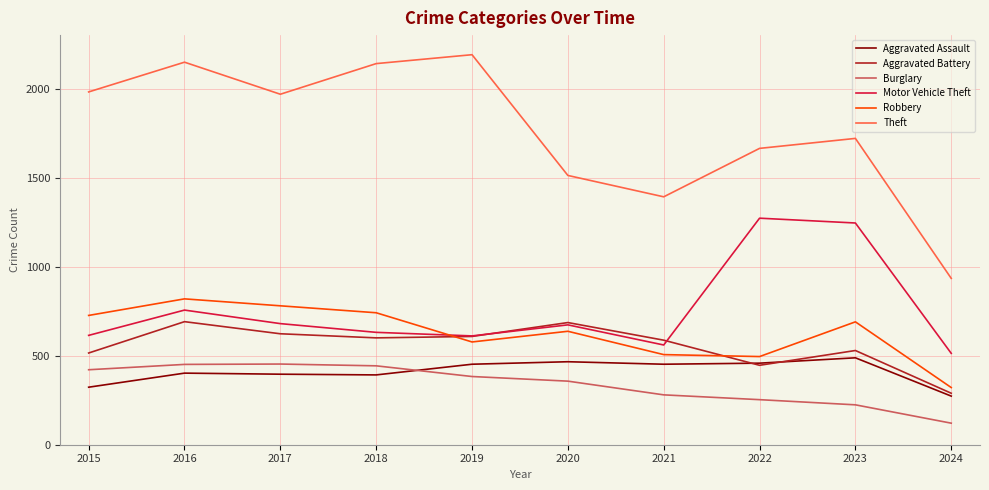

What is the spread (max minus min) of values at 2017?

1572